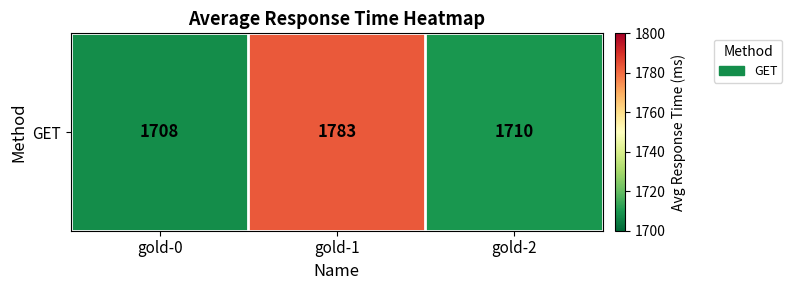

Read the value at gold-2, to the nearest 10.

1710